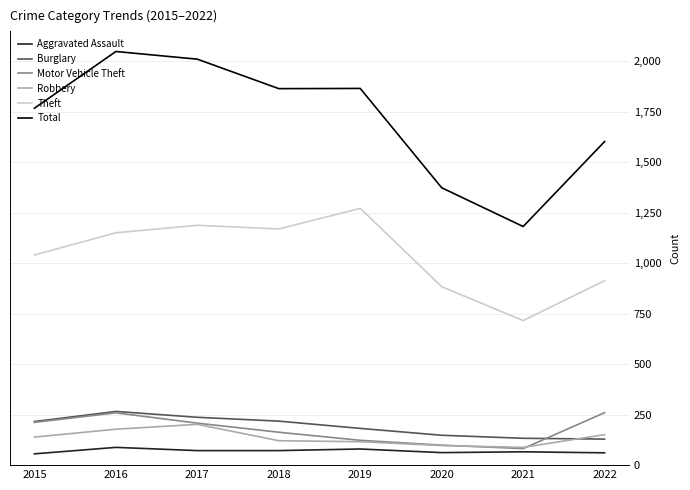

What is the sum of the Robbery values at 2019 and 2022?

267